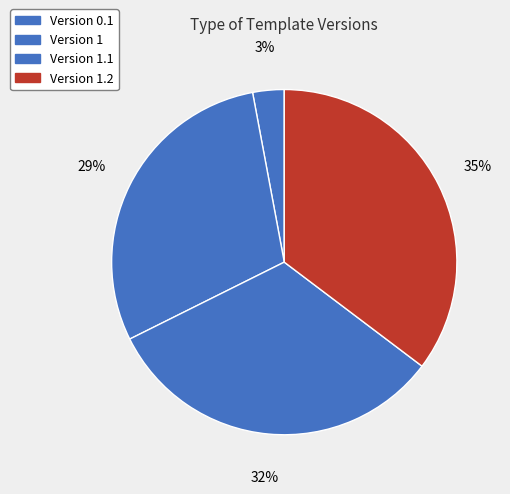

Rank the categories by value from highest to lowest.

1.2, 1.1, 1, 0.1